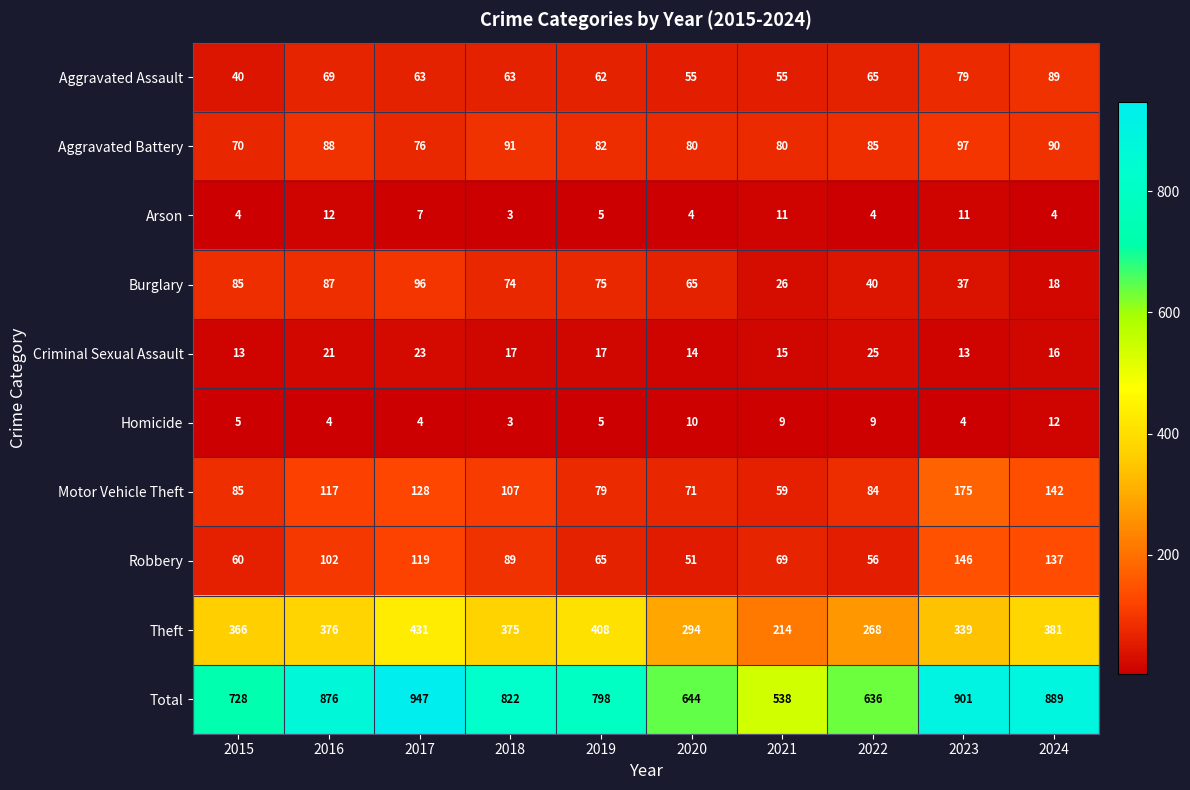

Which label corresponds to the smallest value in the chart?

2018